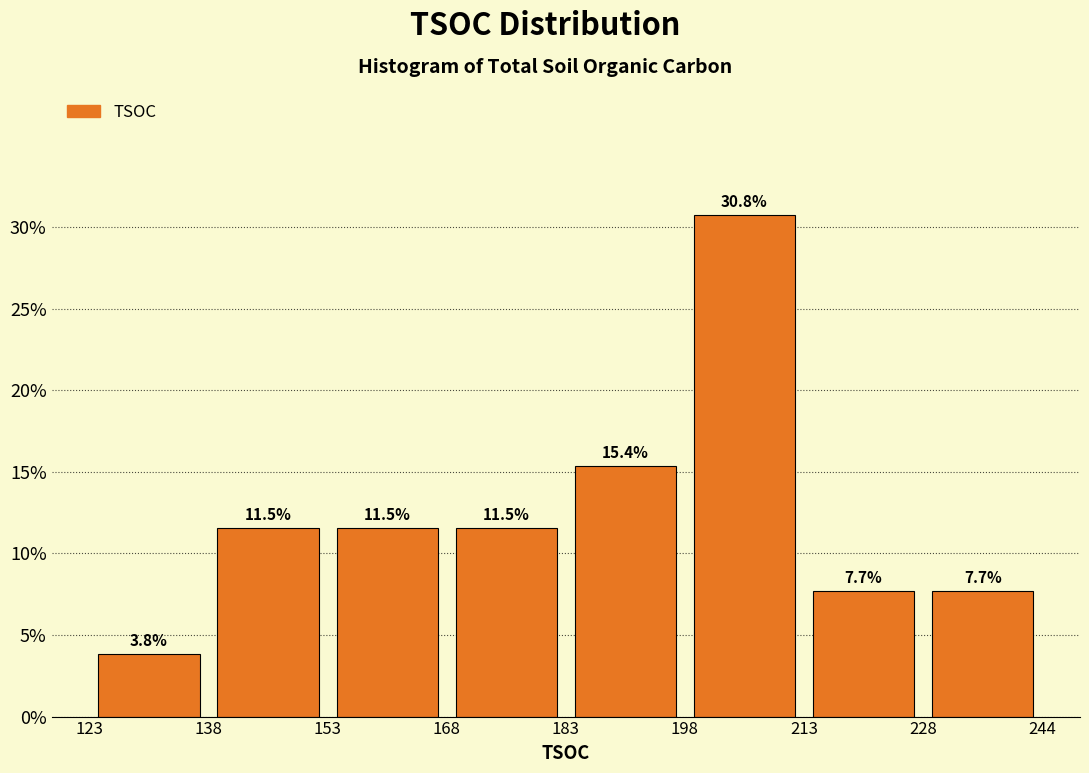

How tall is the bar that spans 228 to 244 on the x-axis?

7.7